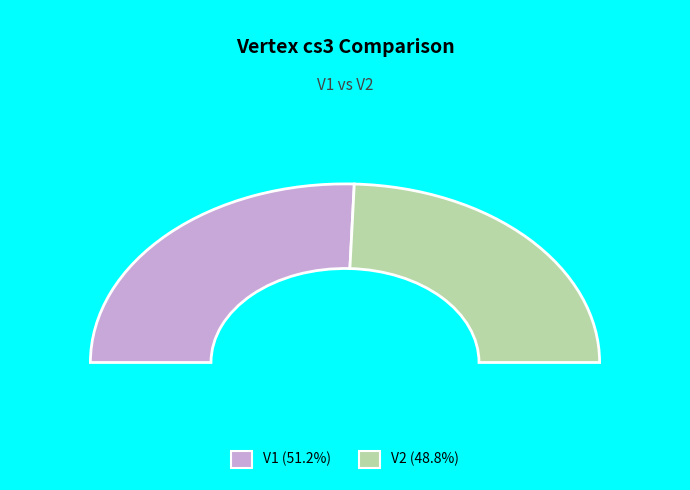

Is there a majority slice in this chart?

Yes